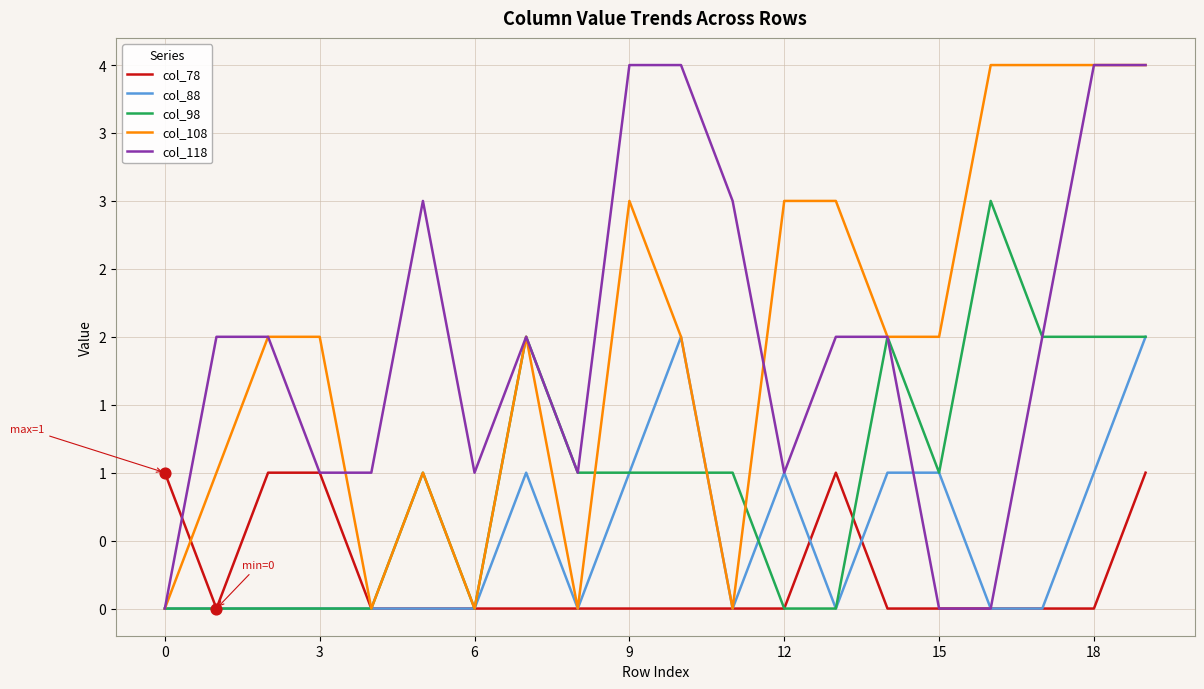

What are all the series names shown in the legend?

col_78, col_88, col_98, col_108, col_118